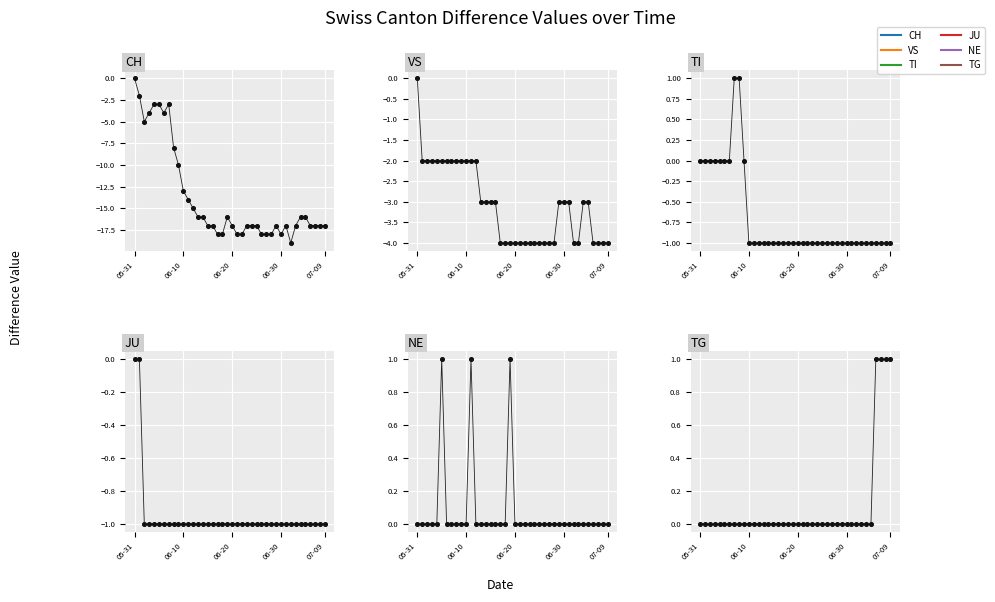

At which category is the sum across all series the highest?

05-31